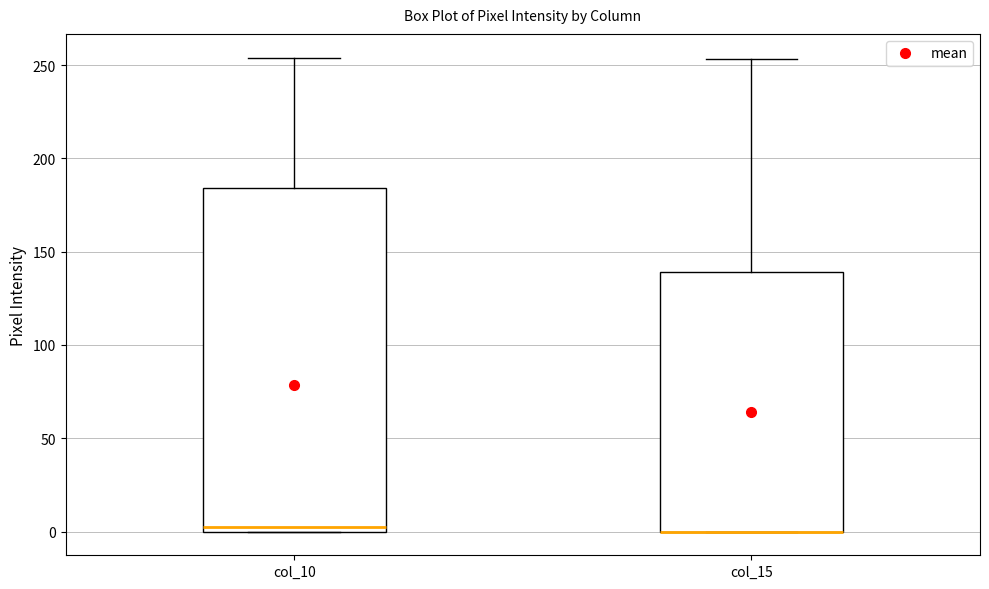

Comparing the boxes themselves (not the whiskers), which one is the tallest?

col_10